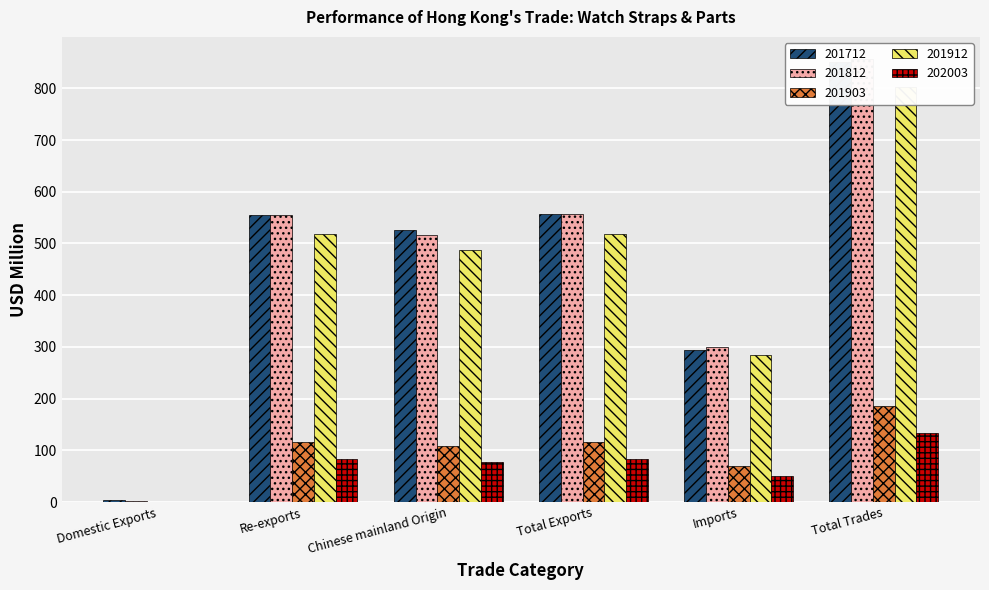

List the labels in order of 201912 value, smallest first.

Domestic Exports, Imports, Chinese mainland Origin, Re-exports, Total Exports, Total Trades